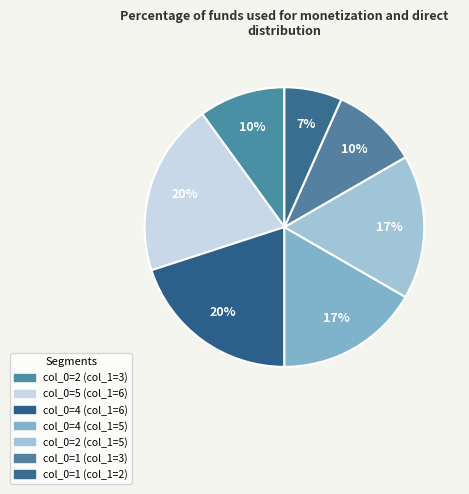

What is the largest slice in the pie chart?

5